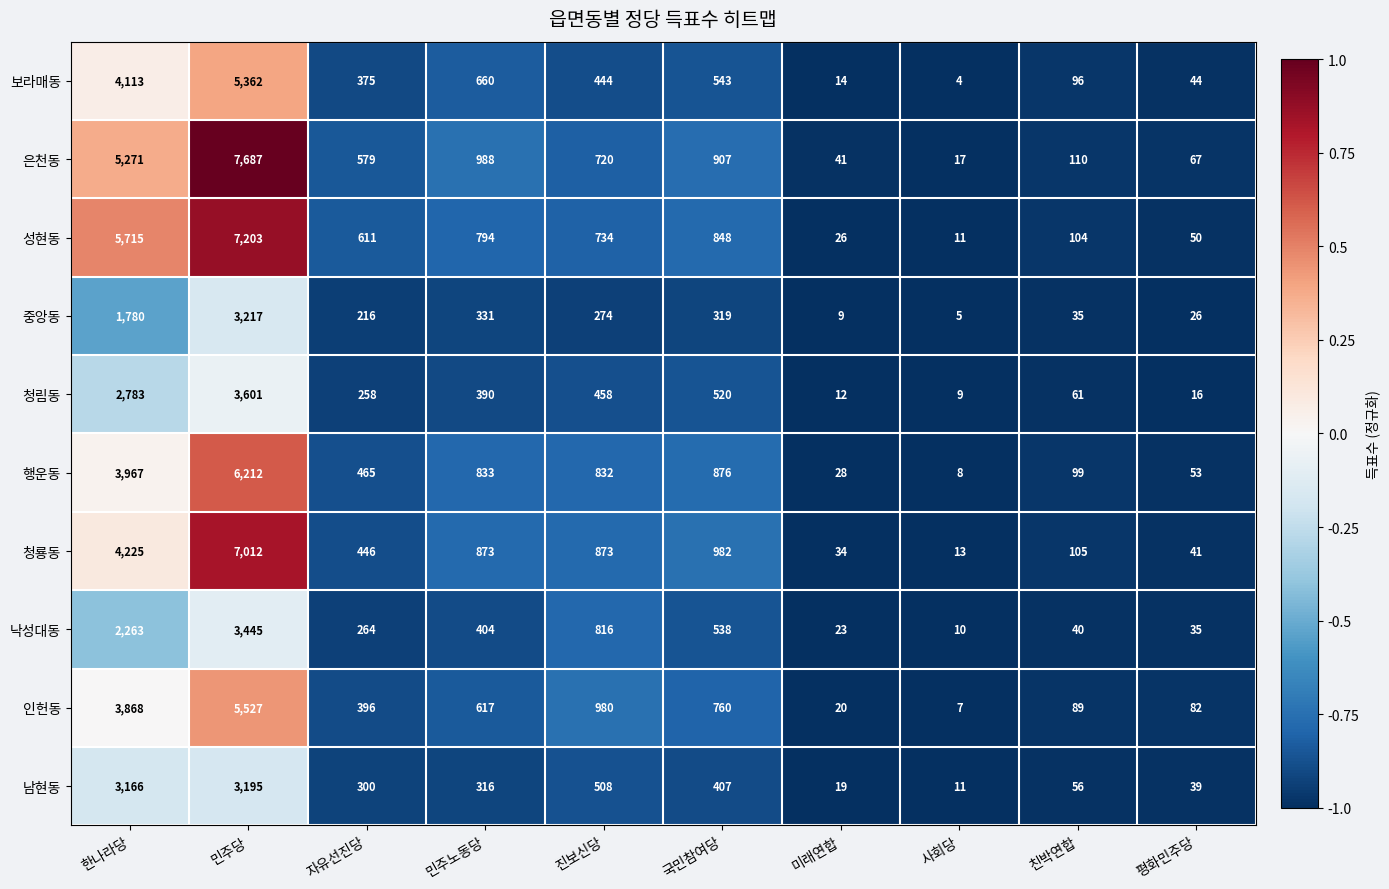

Count the number of data series in this chart.

10